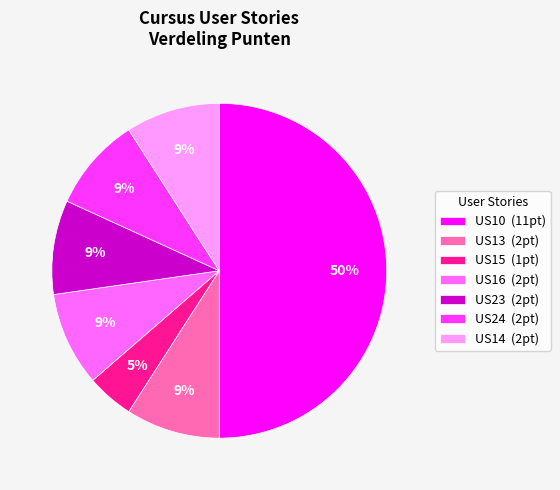

What percentage is the US14 slice, to the nearest percent?

9%